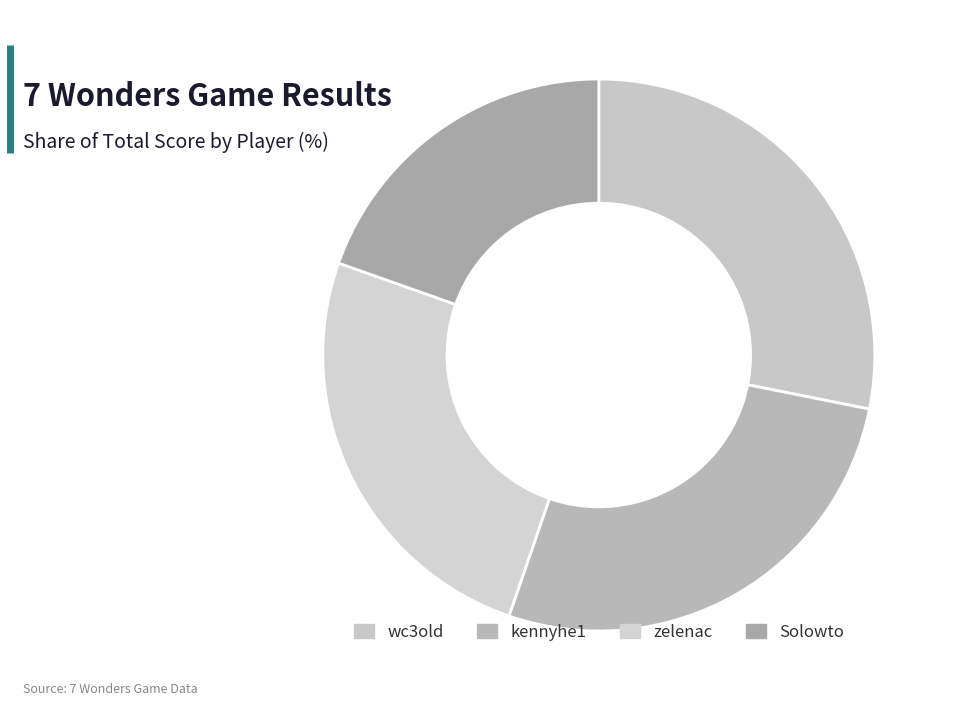

Which slice is the smallest?

Solowto